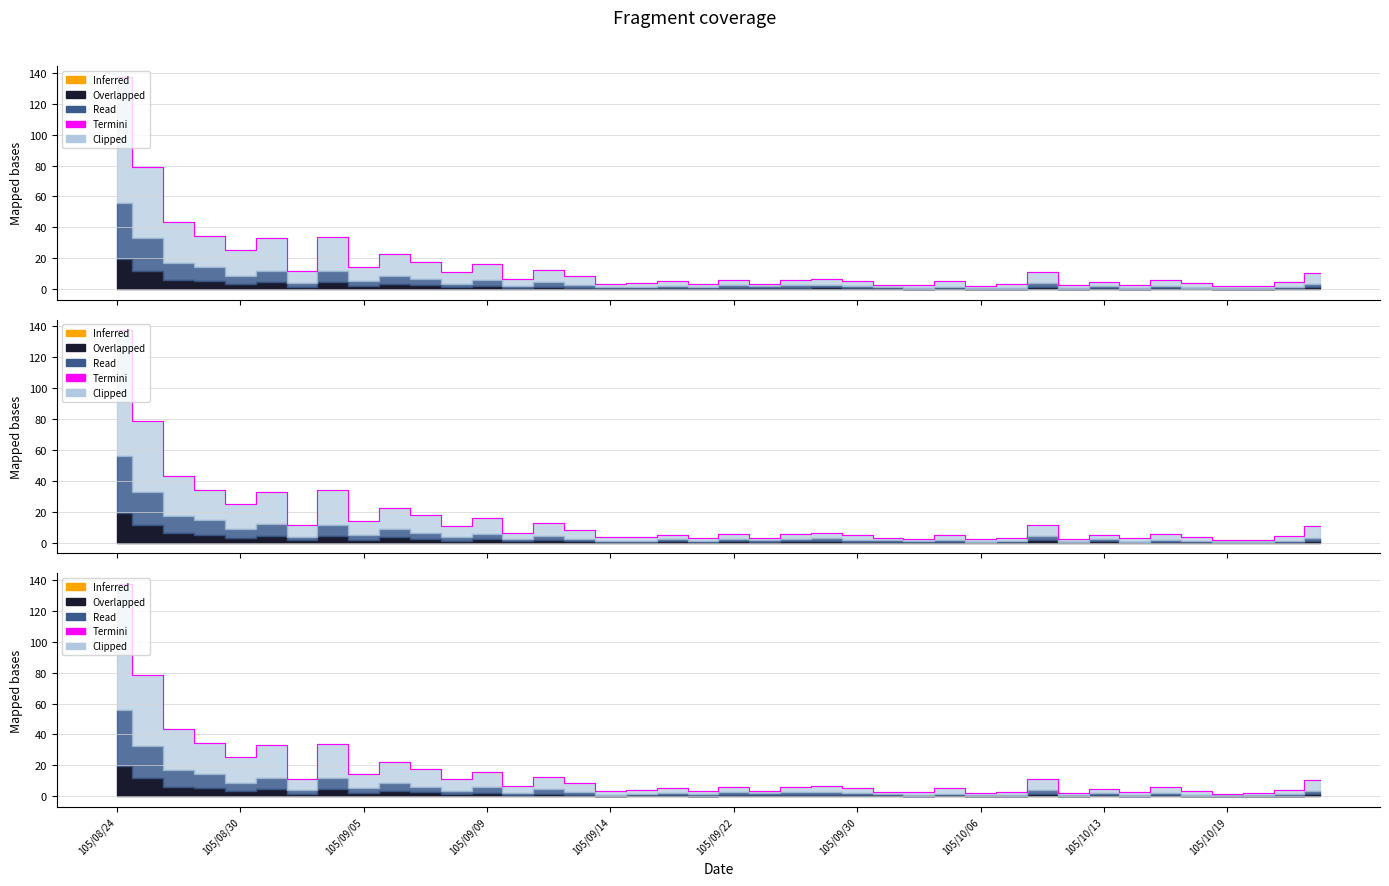

What value does the data have at 18?

5.3